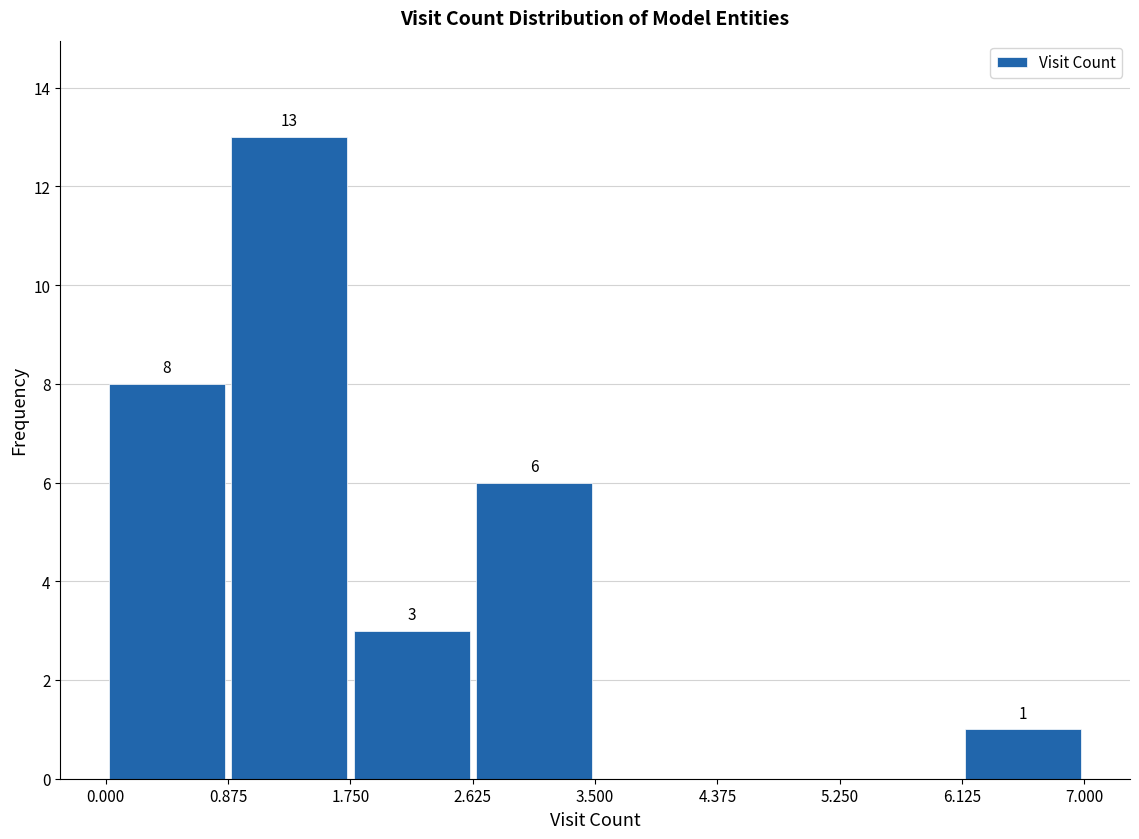

Which range on the x-axis has the tallest bar?

0.875 to 1.750